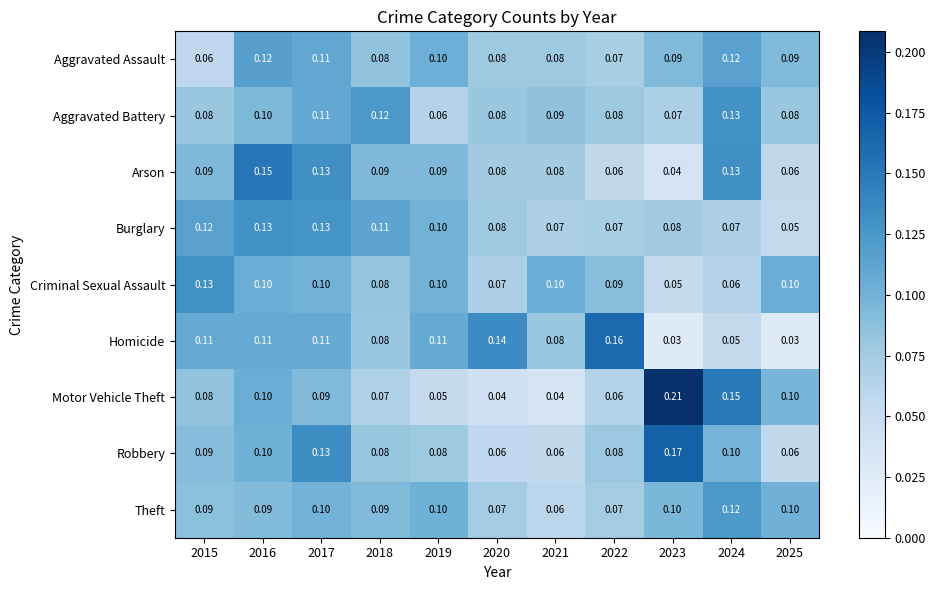

Which series has the widest spread of values?

Motor Vehicle Theft